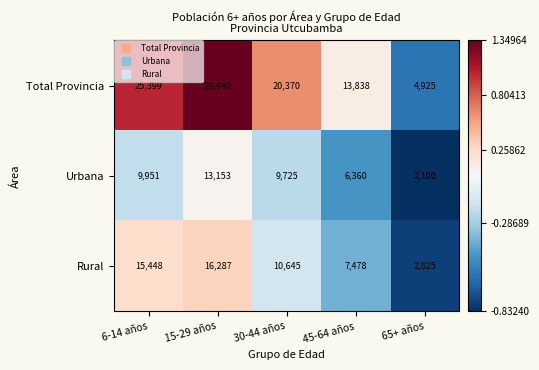

What is the total value across all series at 6-14 años?

50798